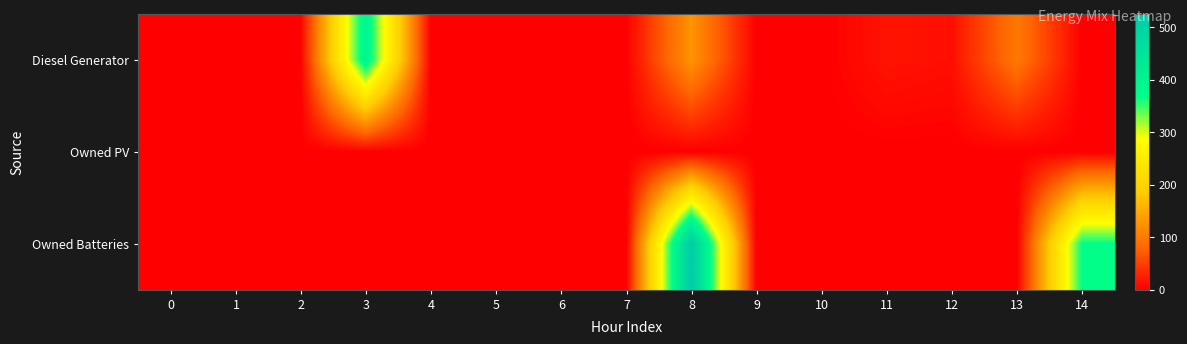

What is the maximum value shown in the chart?

525